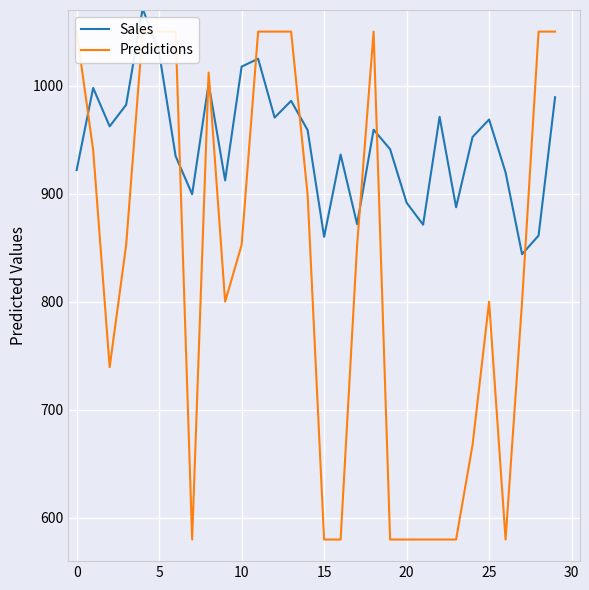

What is the difference between the Sales values at 25 and 0?

46.8